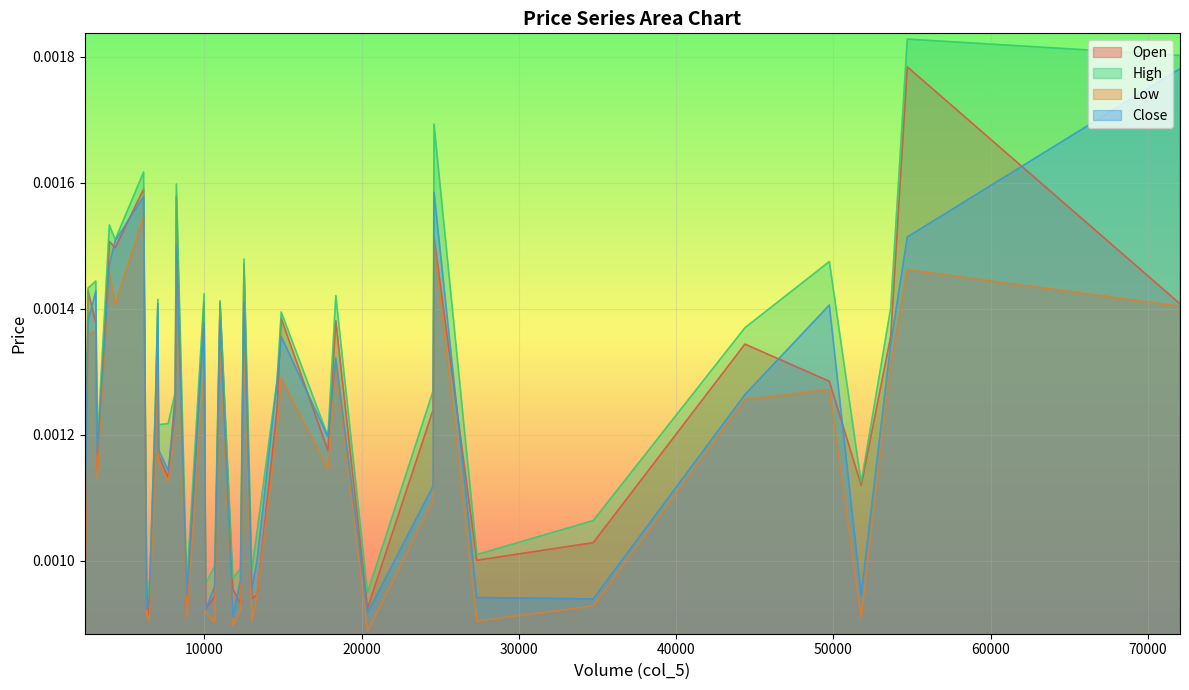

What position from the right is 4335?

13